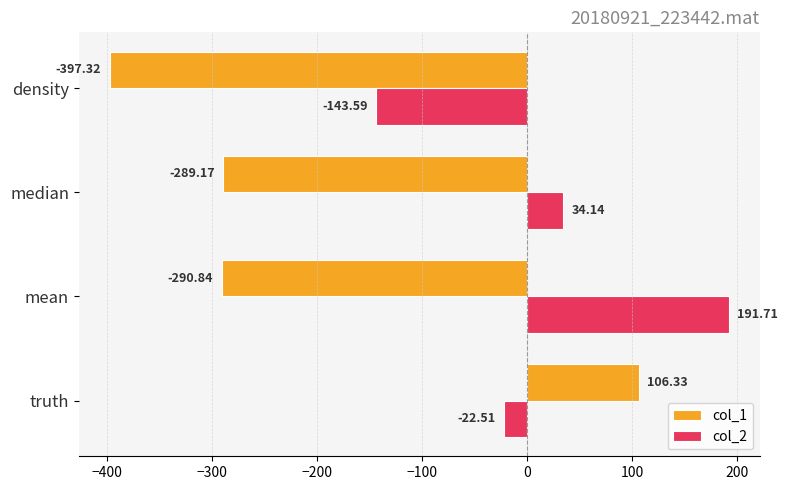

List the labels in order of col_1 value, smallest first.

density, mean, median, truth